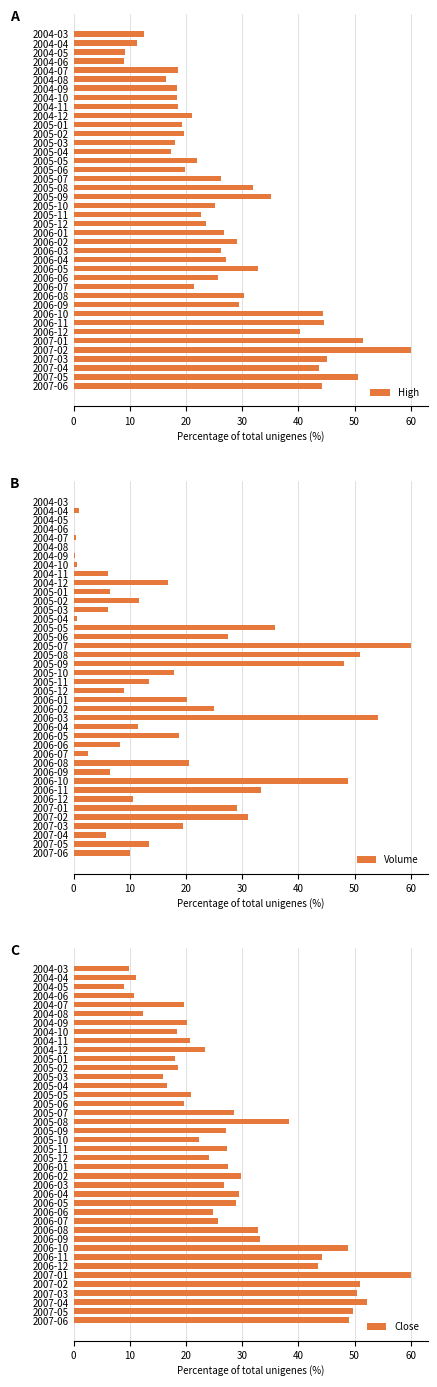

True or false: Volume has a value of 2.5 at 2006-04.

False